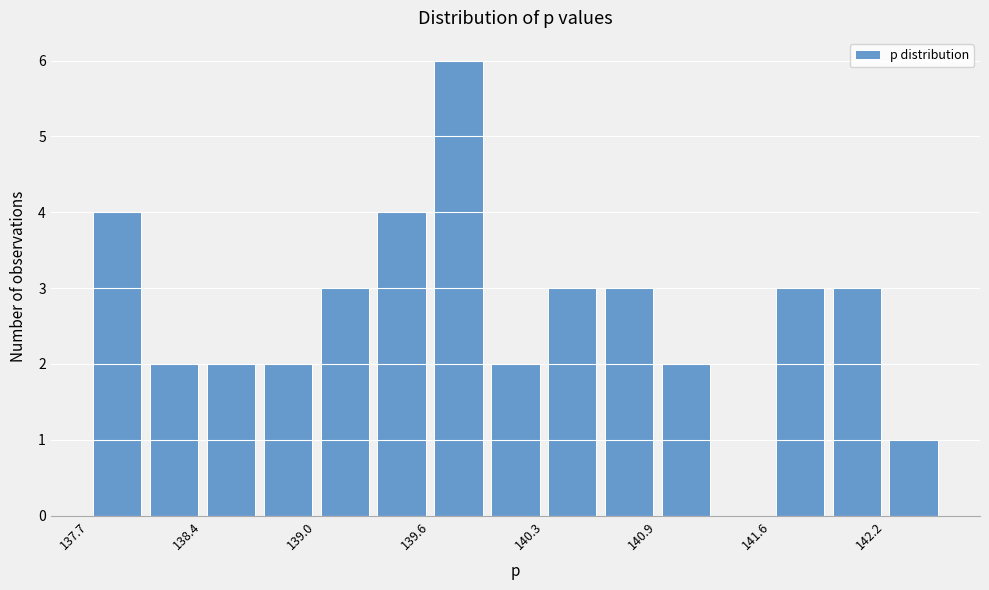

Read against the x-axis, roughly where is the centre of the tallest bar?

139.8